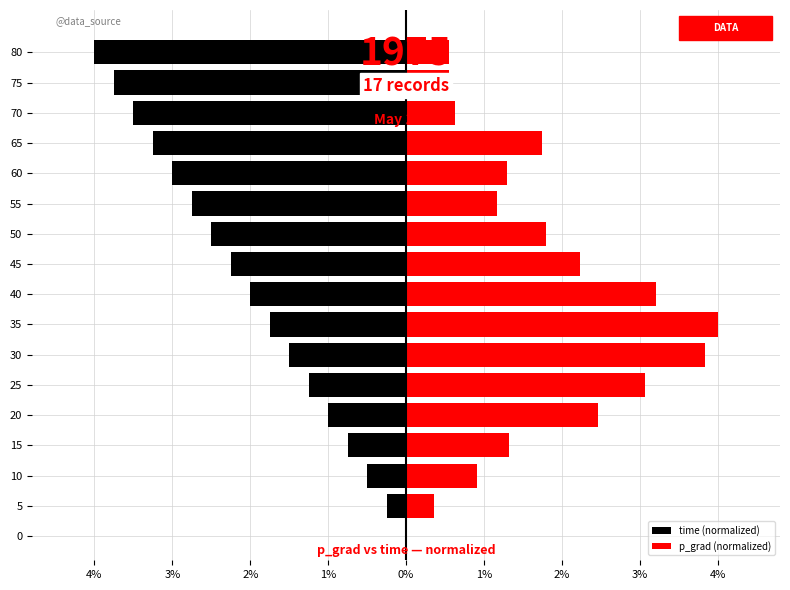

What is the difference between the maximum and second lowest values in the time (normalized) series?

3.8